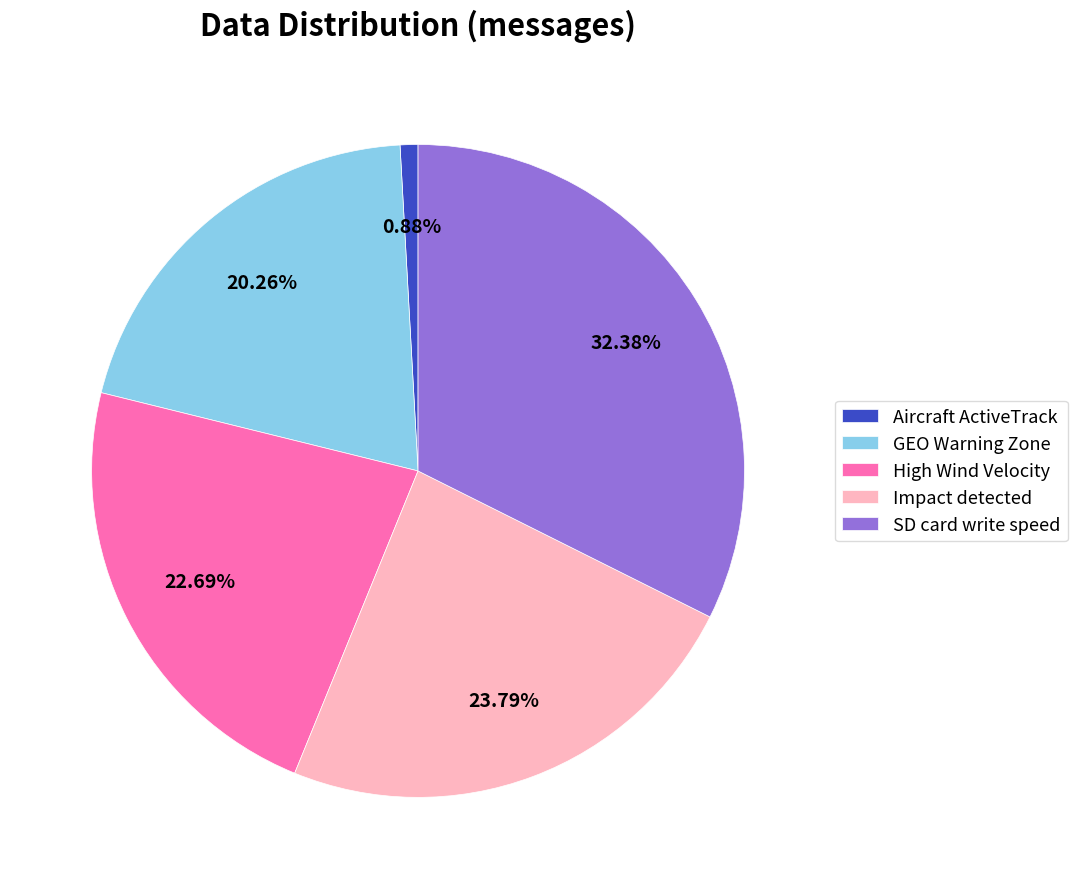

Which slice is the largest?

SD card write speed